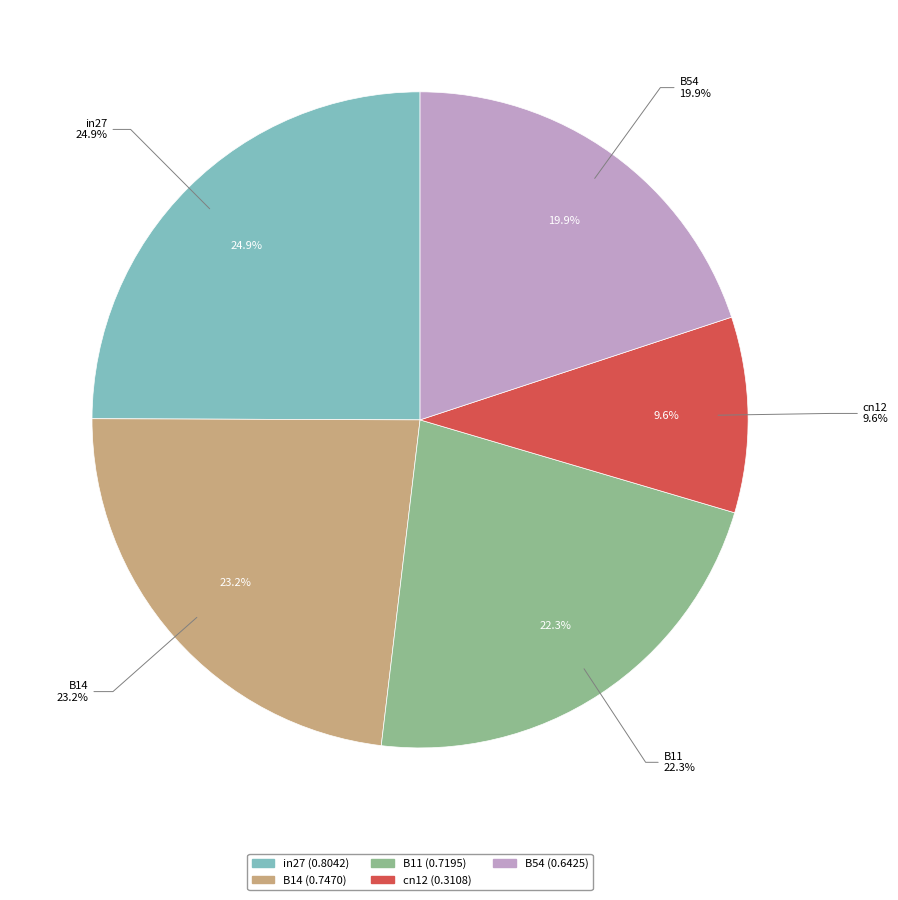

Combined, do B54 and in27 account for over 50%?

No